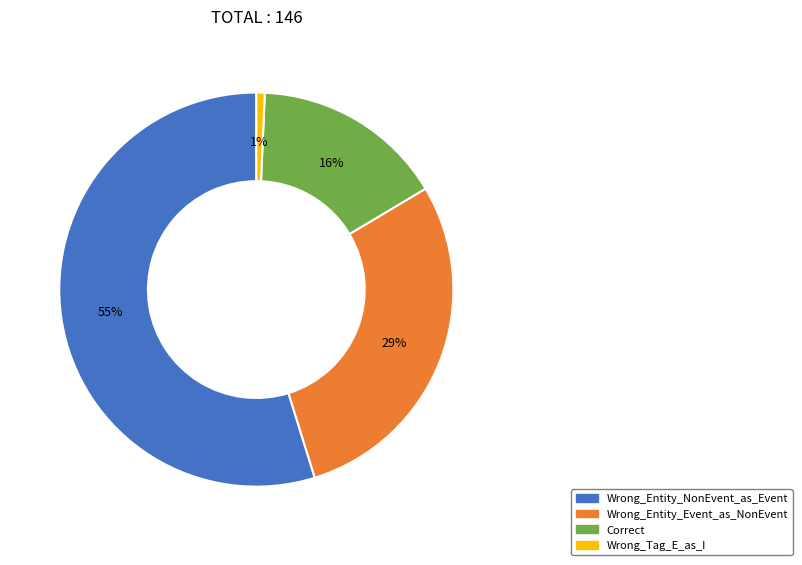

Is it true that Correct is 10% of the pie?

False